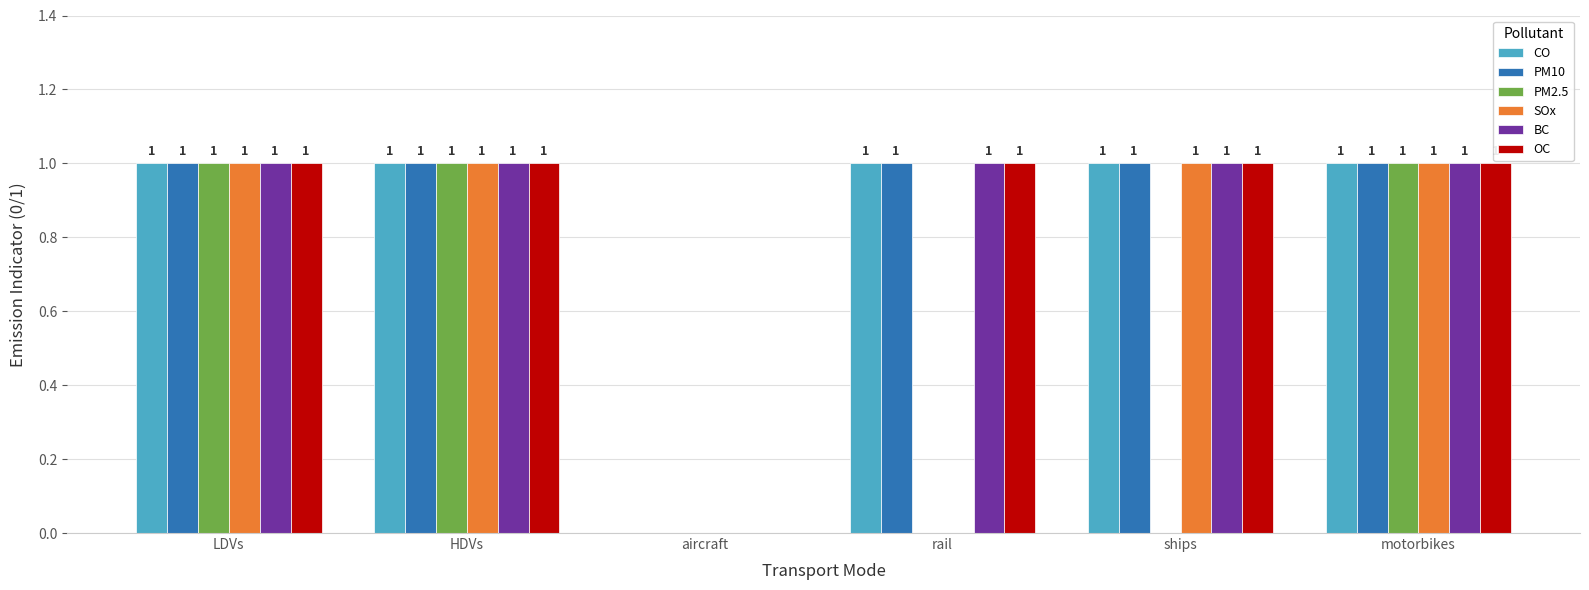

What is the sum of all SOx values?

4